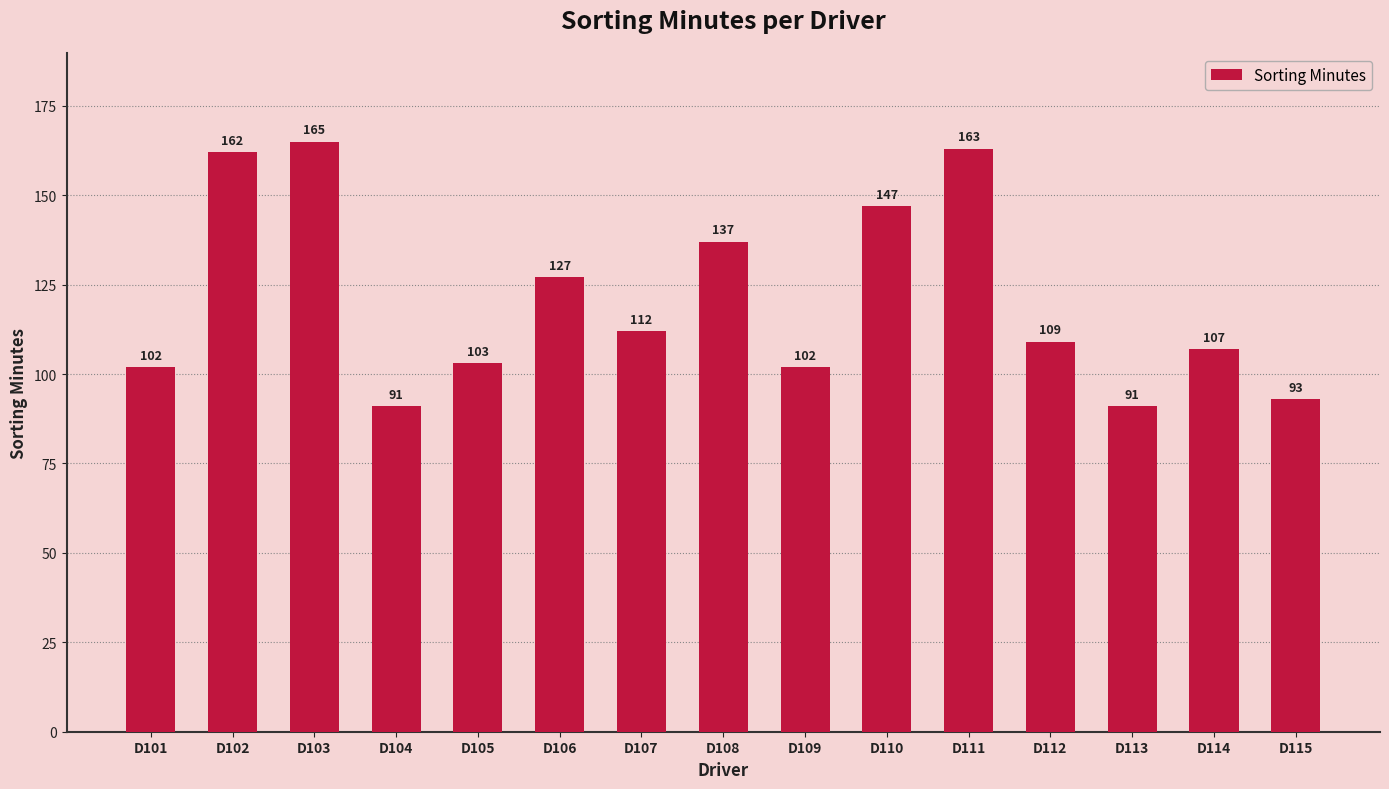

What is the sum of all values?

1811